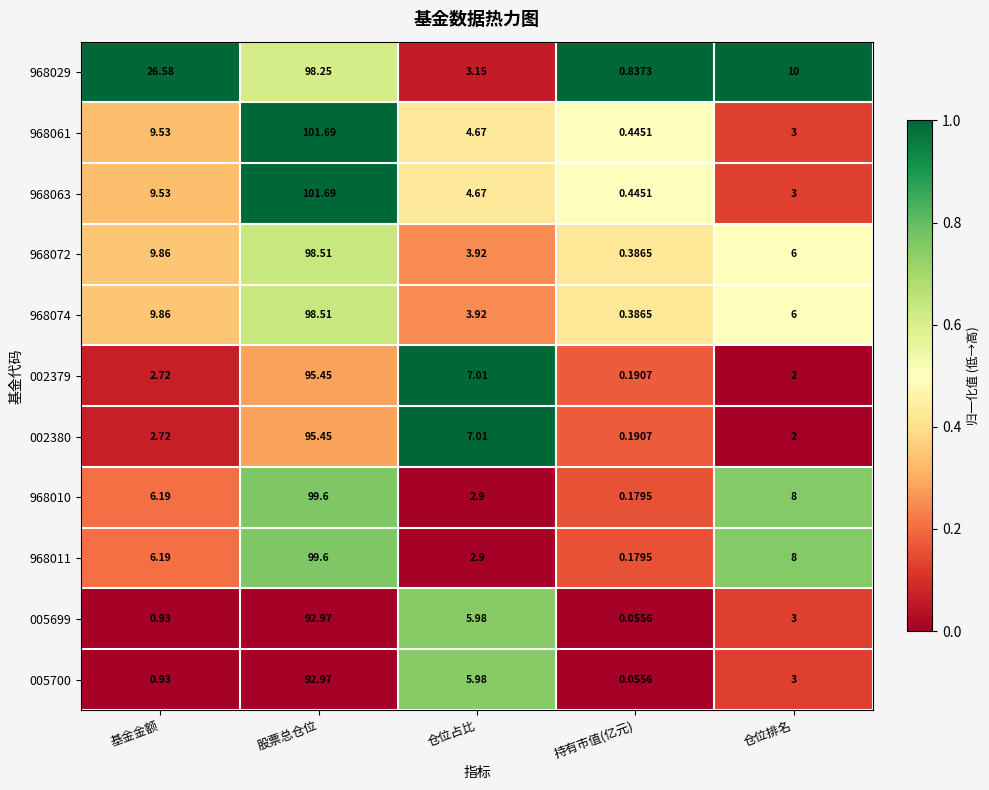

Which label corresponds to the largest value in the chart?

股票总仓位